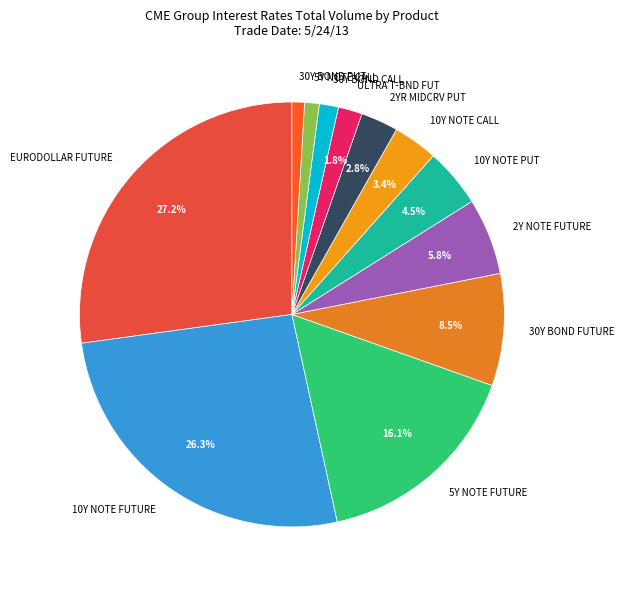

What is the largest slice in the pie chart?

EURODOLLAR FUTURE